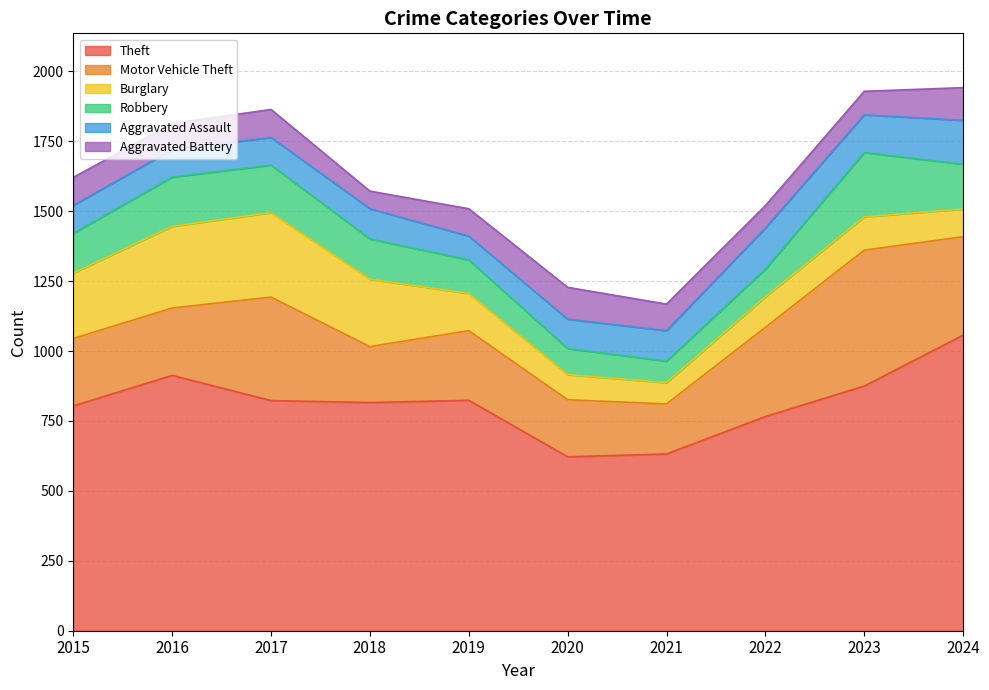

Which series has the largest range (max minus min)?

Theft